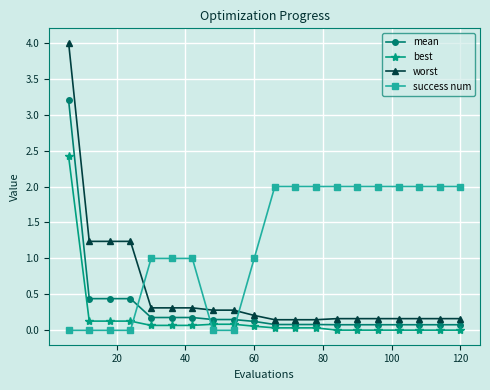

Count the success num values in the range 0 to 2.

20